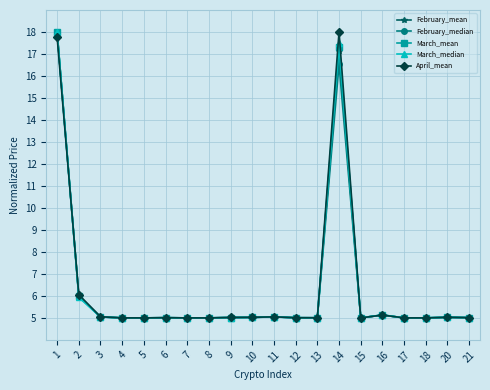

What is the minimum value shown in the chart?

5.0